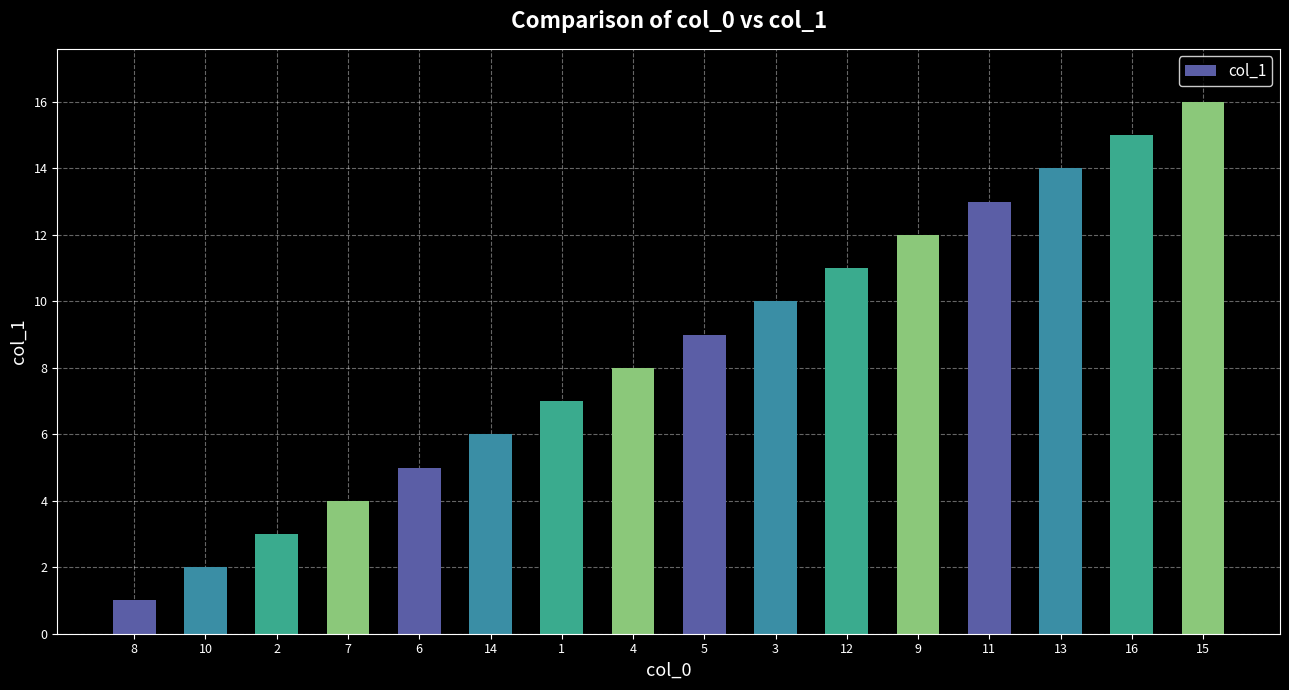

What is the change in value from 2 to 7?

+1